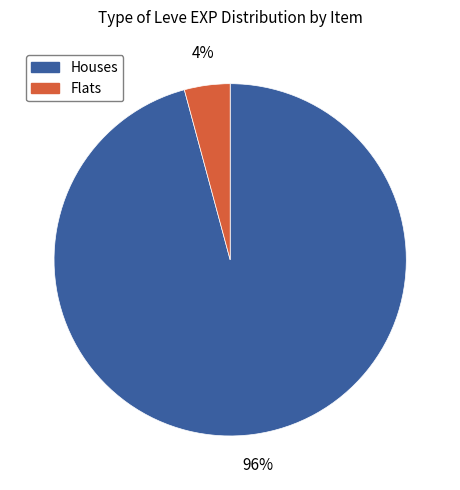

Count the number of slices in the pie.

2